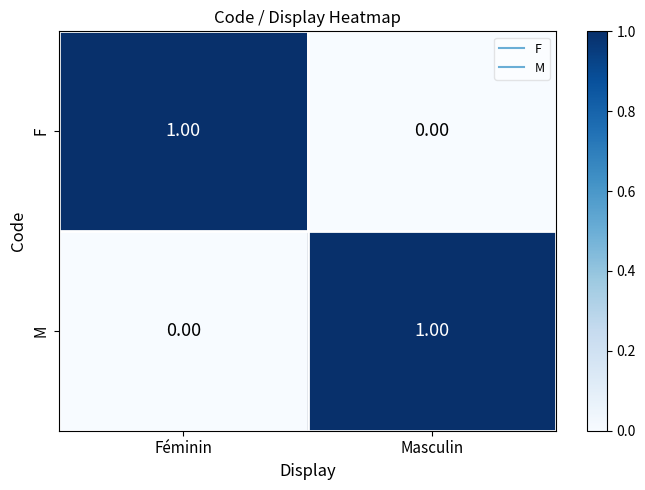

What is the greatest value displayed?

1